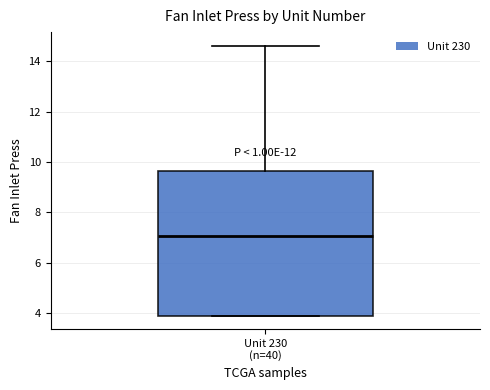

Where does the upper whisker of the box for Unit 230 (n=40) end on the y-axis? The values are not printed on the chart, so give them approximately, as read against the axis.

14.6